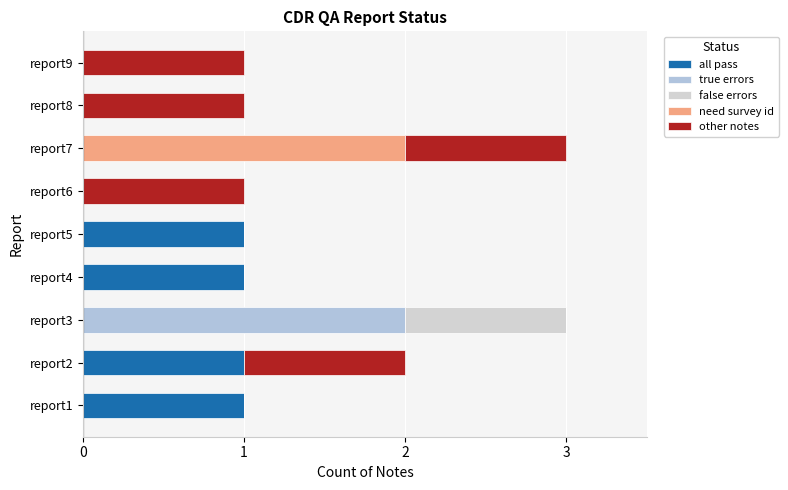

How many distinct data groups are displayed?

5